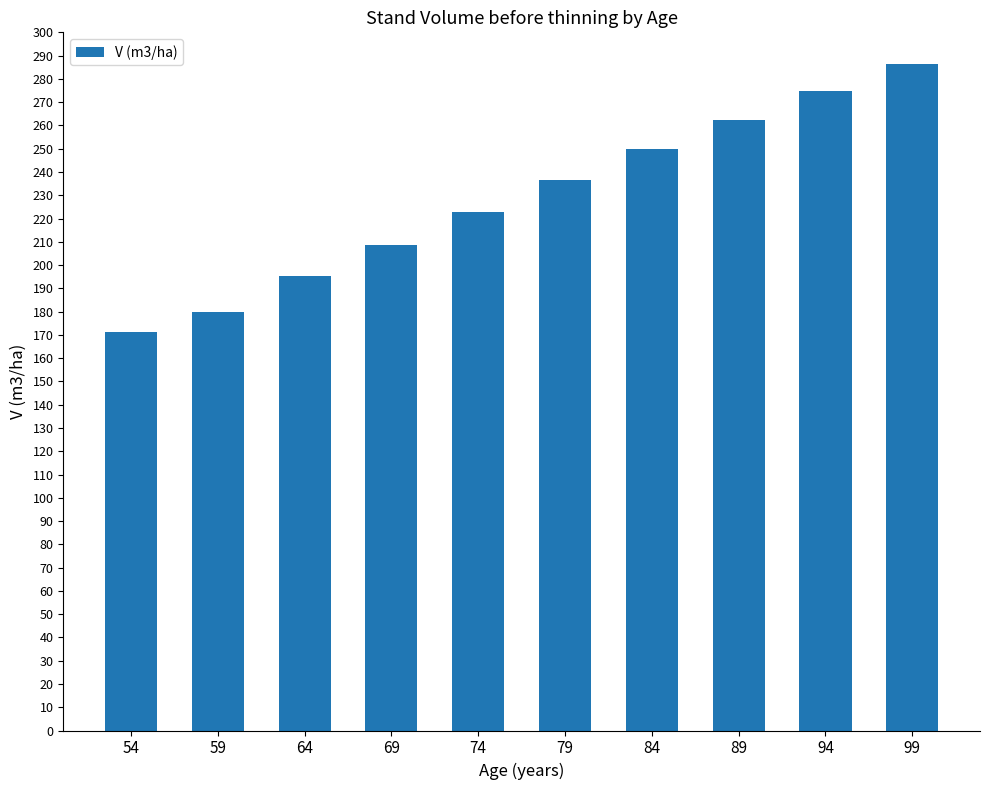

List the labels in order of value, largest first.

99, 94, 89, 84, 79, 74, 69, 64, 59, 54